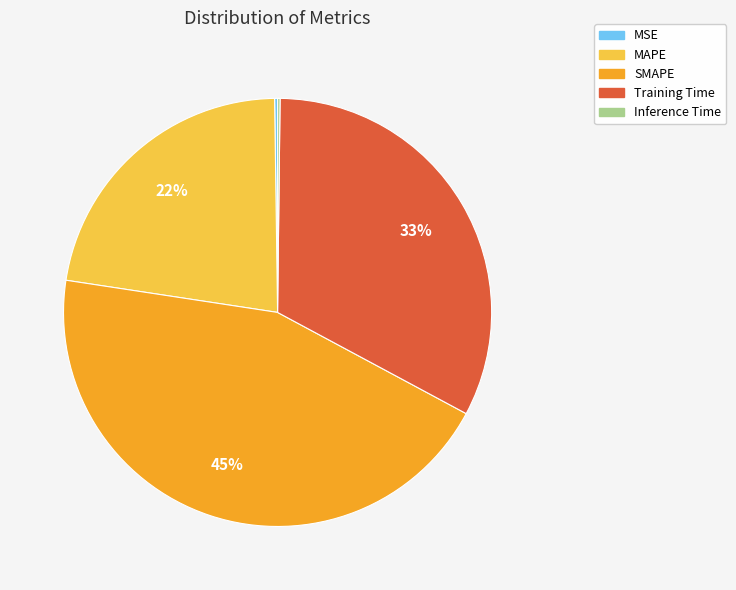

Is MAPE the majority of the pie?

No